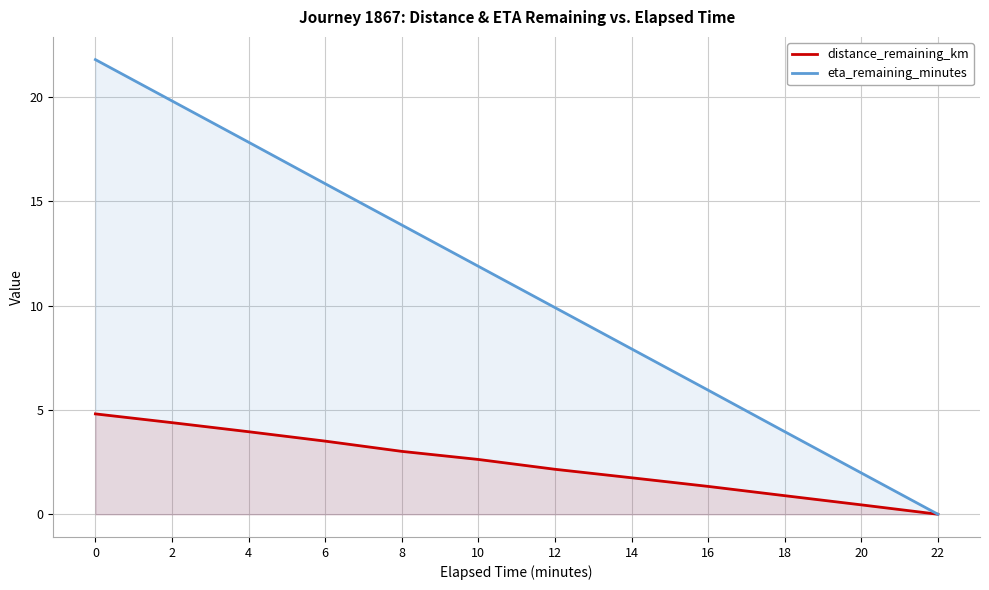

Rank the series by their maximum value, from highest to lowest.

eta_remaining_minutes, distance_remaining_km